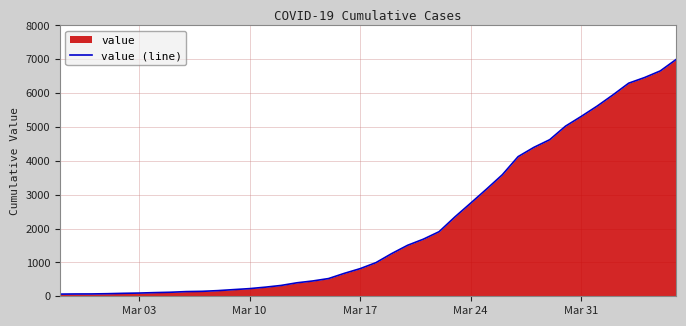

What is the average value?

2142